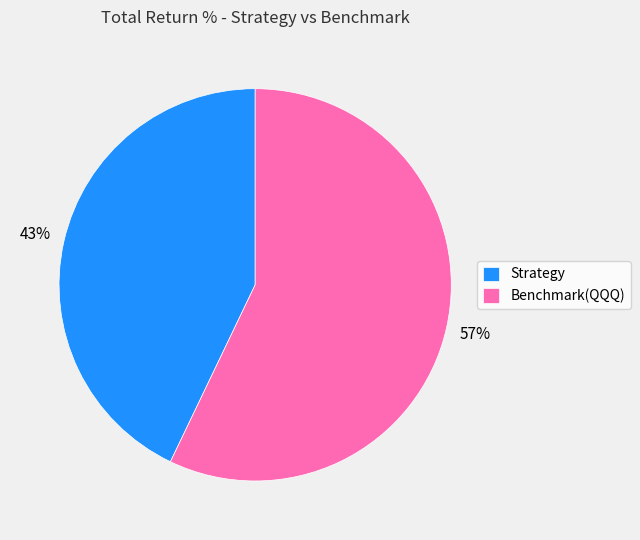

To the nearest percent, what portion does Benchmark(QQQ) represent?

57%